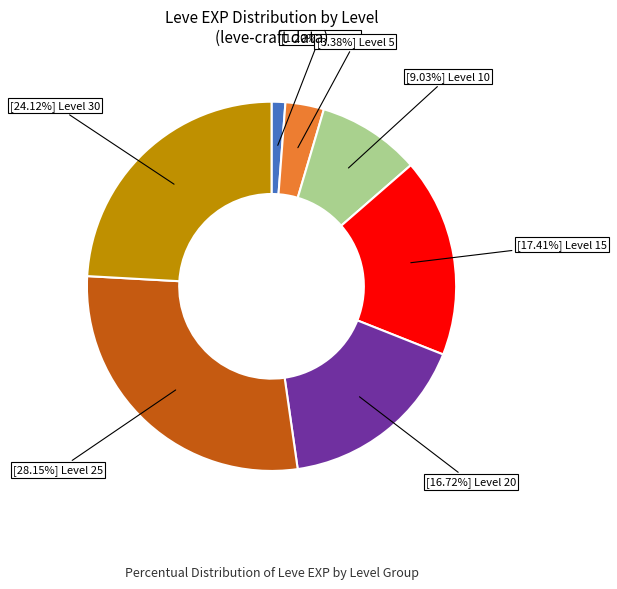

Is there any slice that represents more than half of the pie?

No